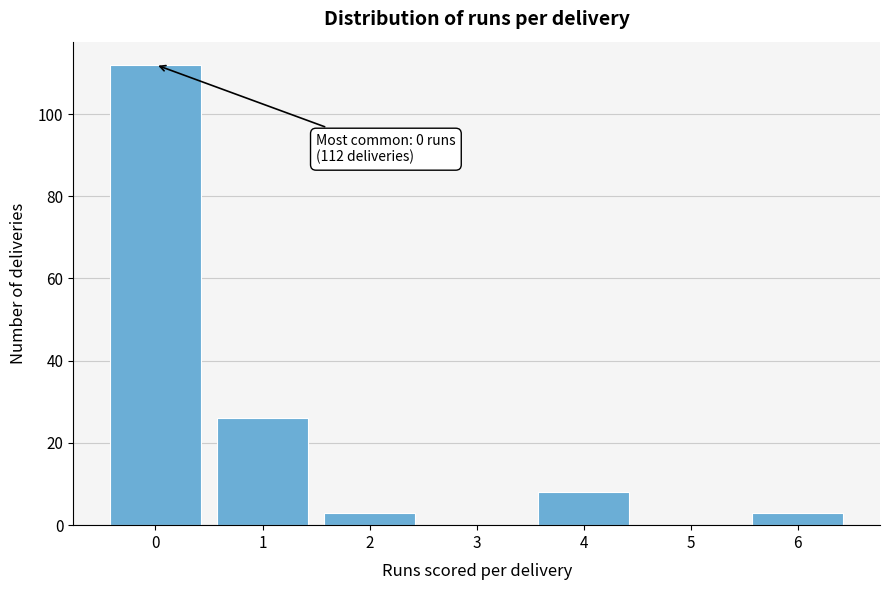

Reading left to right, what are all the values shown in this chart?

0=112	1=26	2=3	3=0	4=8	5=0	6=3